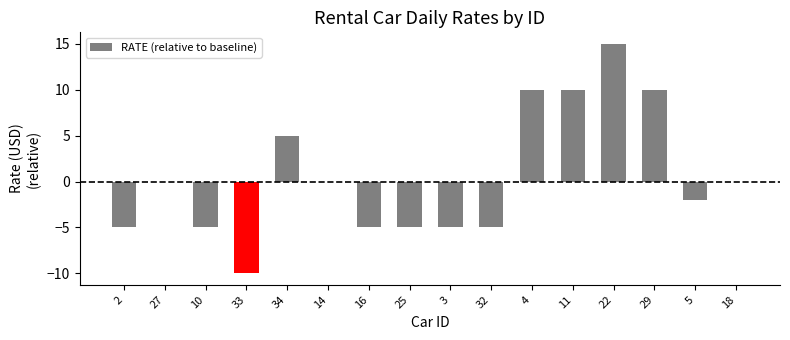

Reading left to right, what are all the values shown in this chart?

2=-5.0	27=0.0	10=-5.0	33=-10.0	34=5.0	14=0.0	16=-5.0	25=-5.0	3=-5.0	32=-5.0	4=10.0	11=10.0	22=15.0	29=10.0	5=-2.0	18=0.0